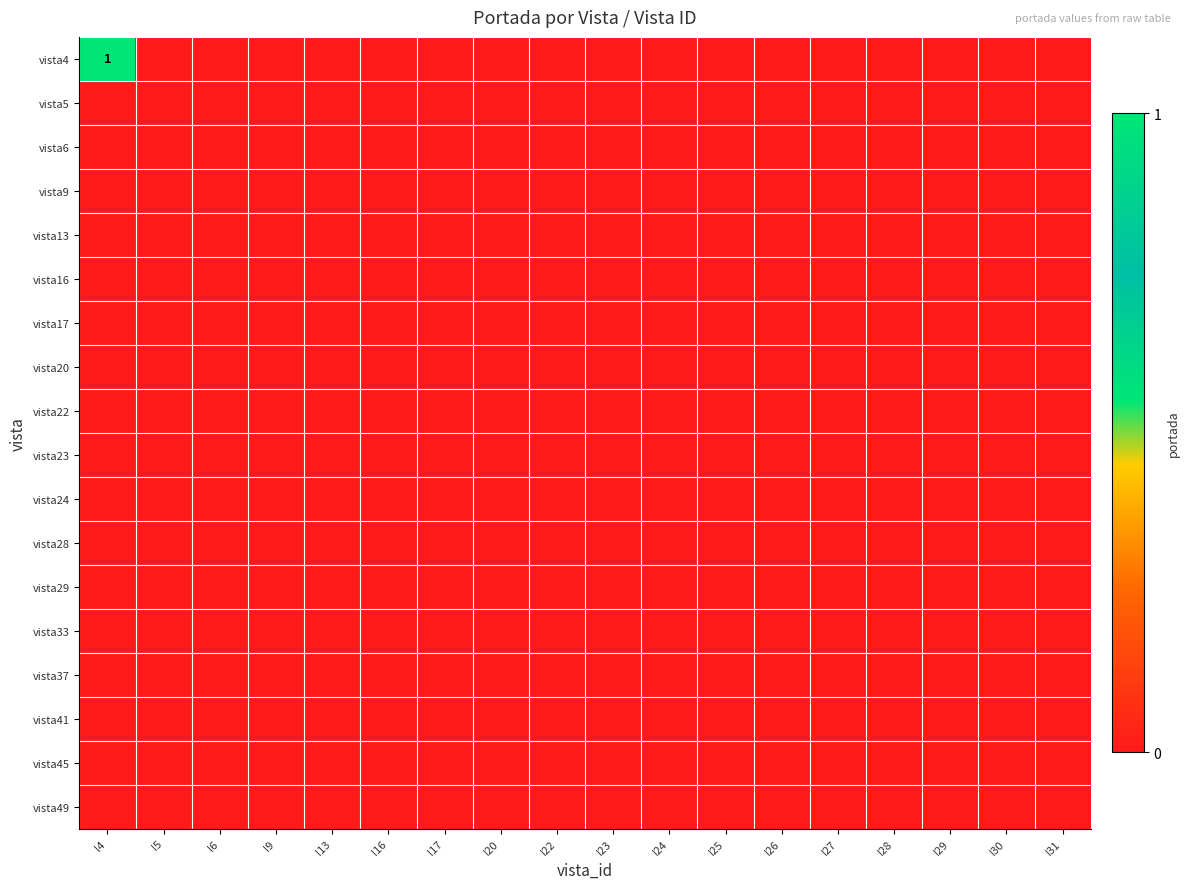

Between l4 and I20, which series saw the biggest shift?

vista4